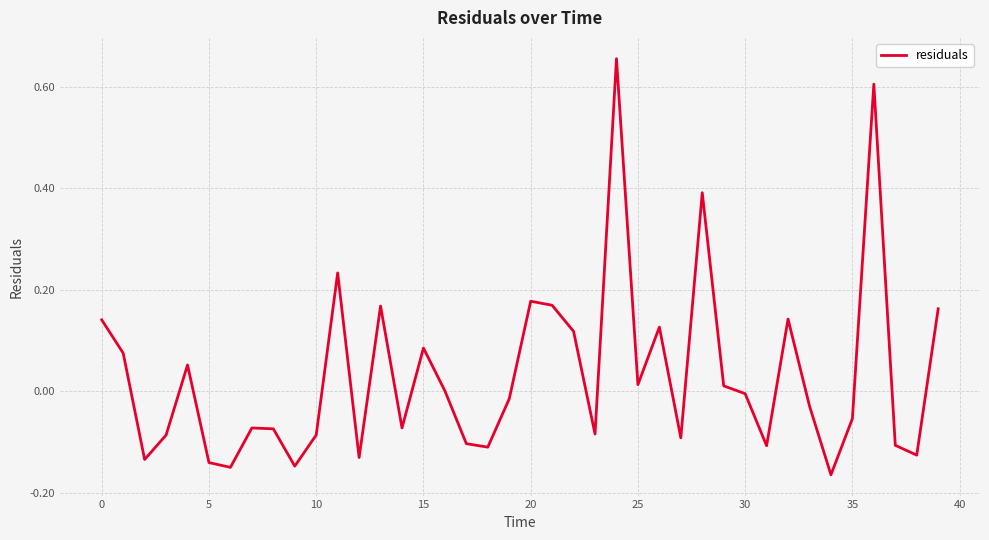

What is the label of the 35th point from the left?

34